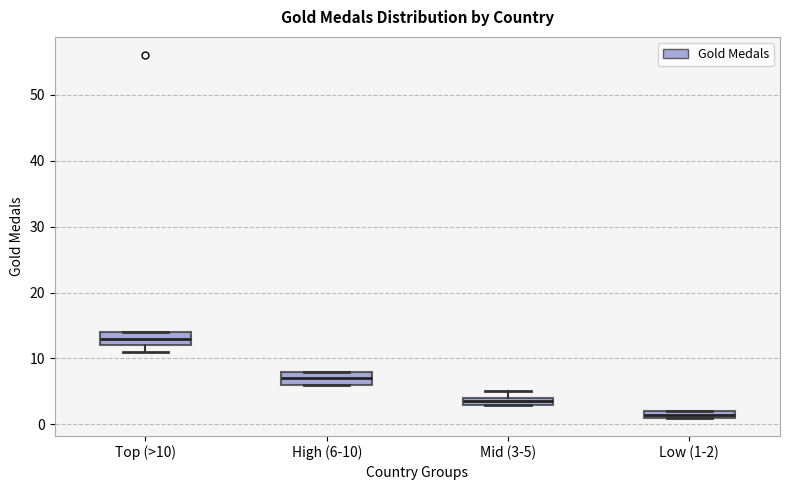

Where is the upper edge of the box for Mid (3-5) on the y-axis? The values are not printed on the chart, so give them approximately, as read against the axis.

4